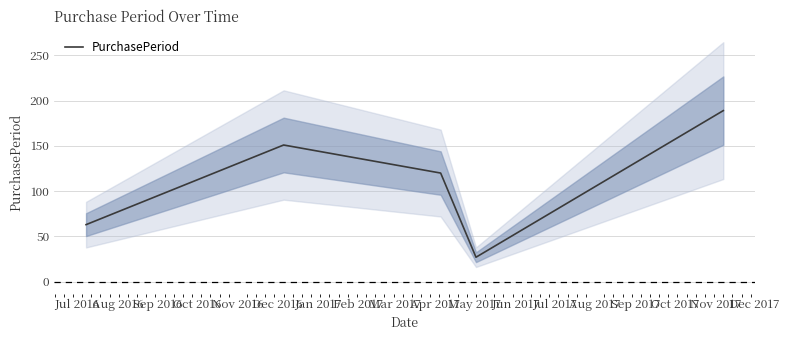

Count the values in the range 63 to 151.

3